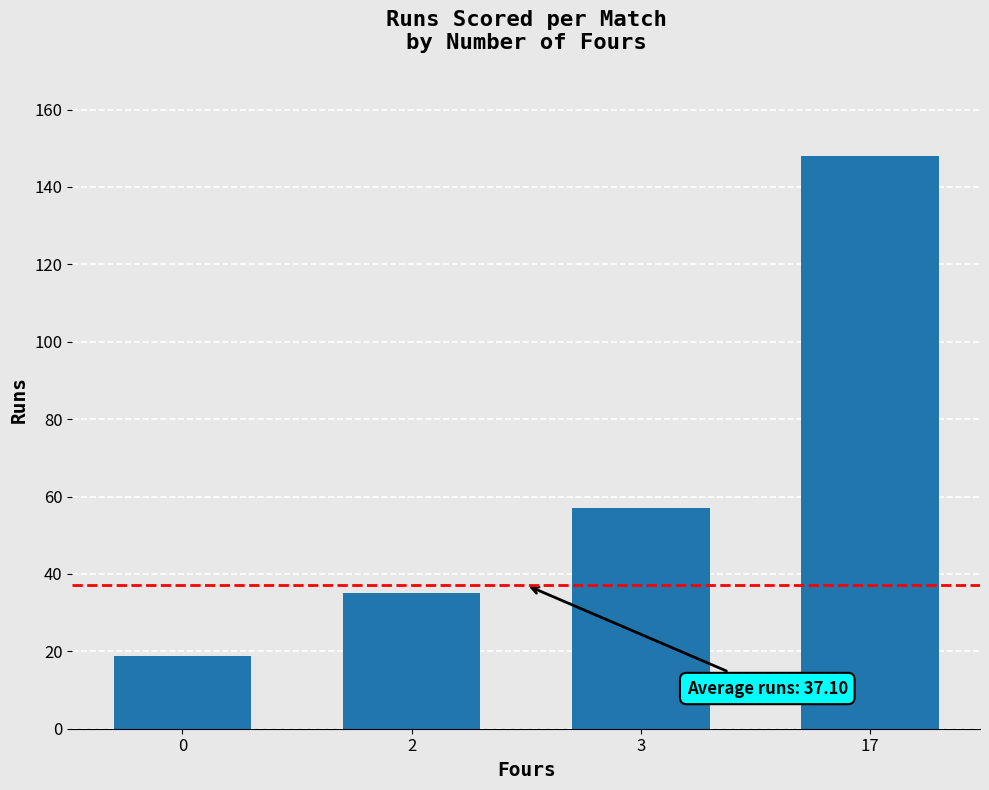

How many bars are there in total?

4